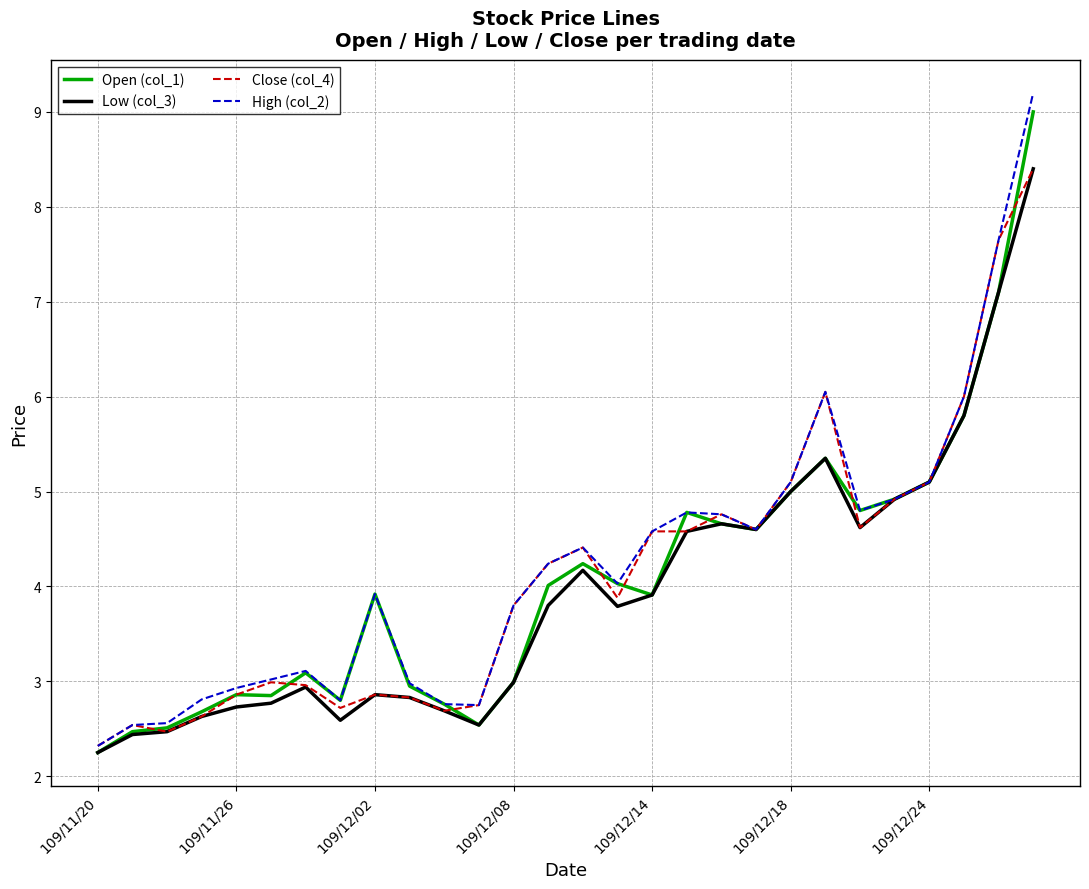

What is the greatest value displayed?

9.2